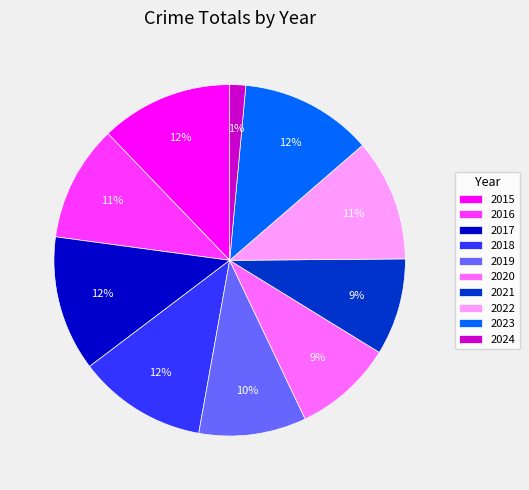

How many slices are in this pie chart?

10